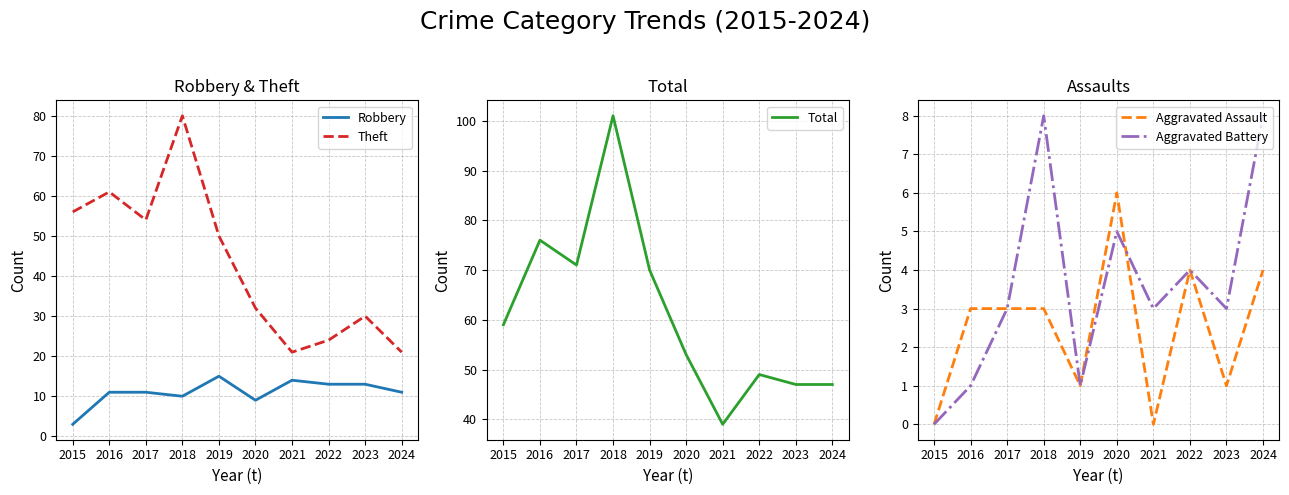

Which series has the widest spread of values?

Total